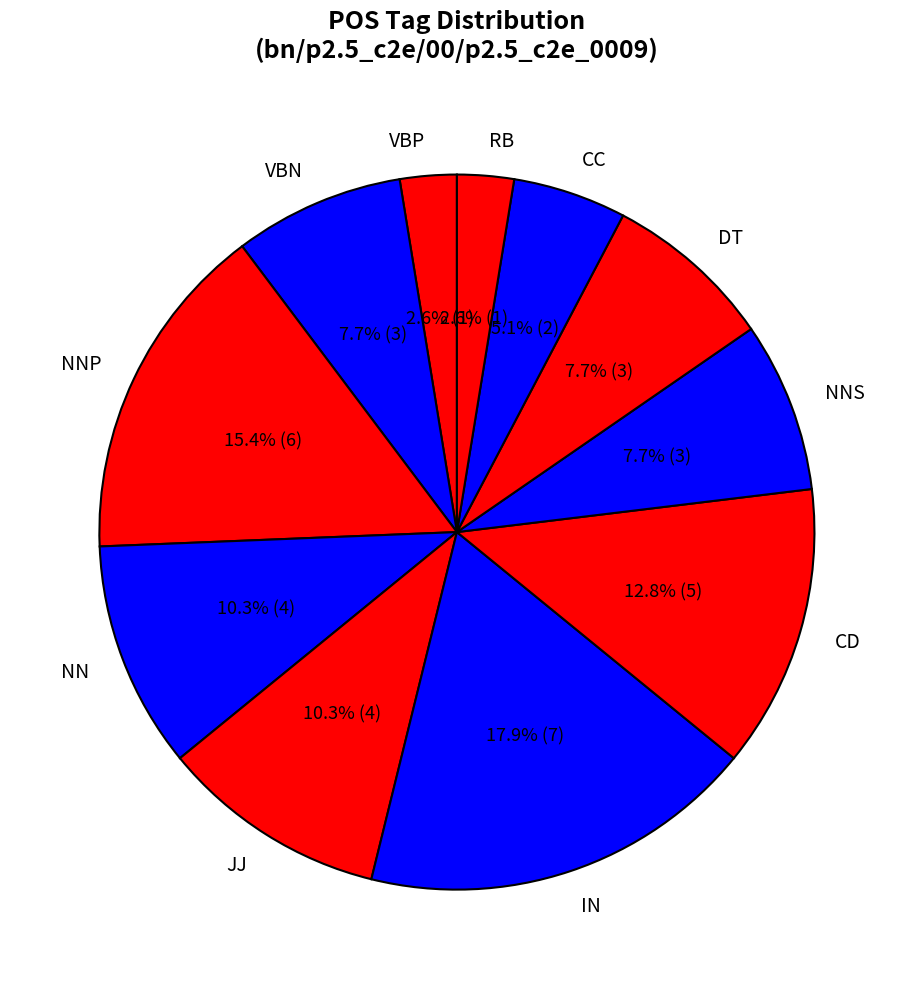

Is there a majority slice in this chart?

No